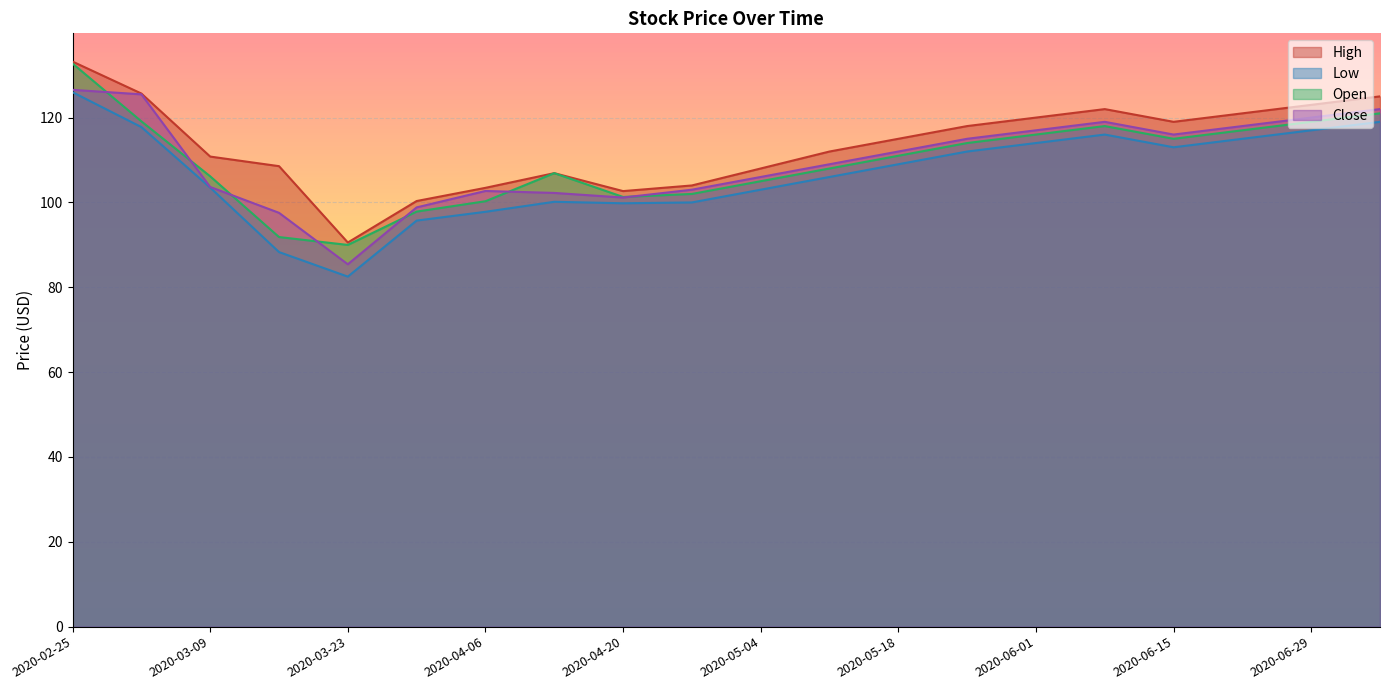

Where is the first local maximum for Open?

2020-04-13